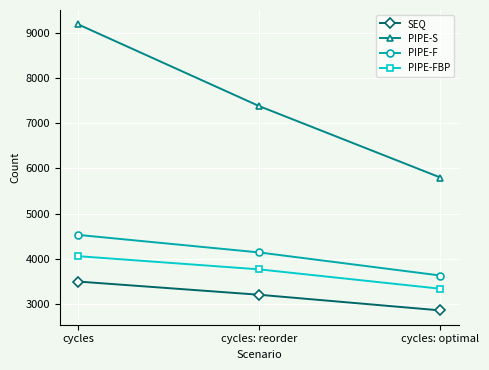

Reading left to right, what are all the values shown in this chart?

SEQ: 3499	3207	2861
PIPE-S: 9183	7375	5797
PIPE-F: 4530	4142	3632
PIPE-FBP: 4060	3768	3340